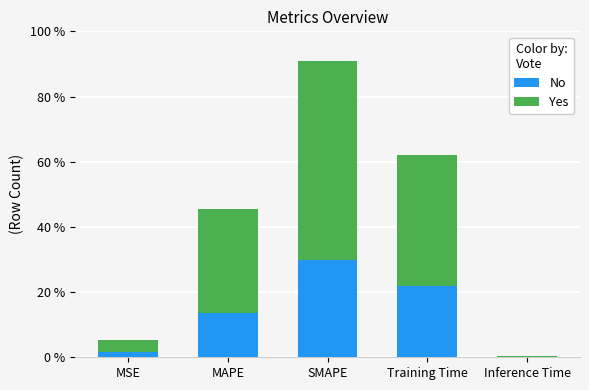

The No series shows 0.0 at Inference Time. True or false?

False